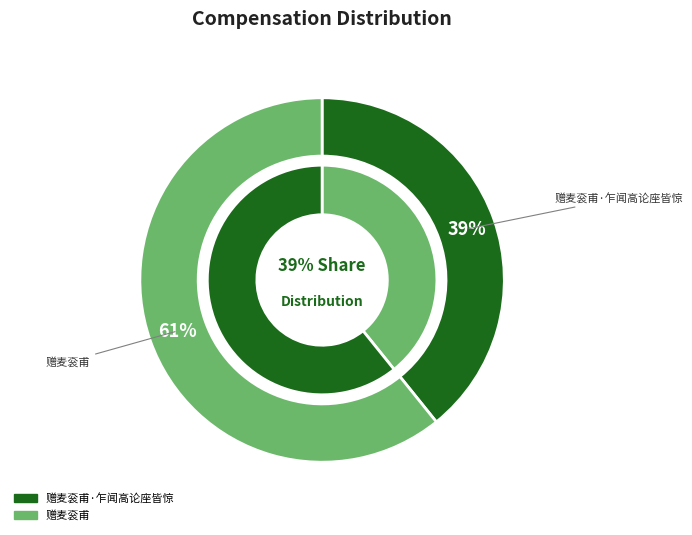

Is it true that 赠麦衮甫 is 61% of the pie?

True